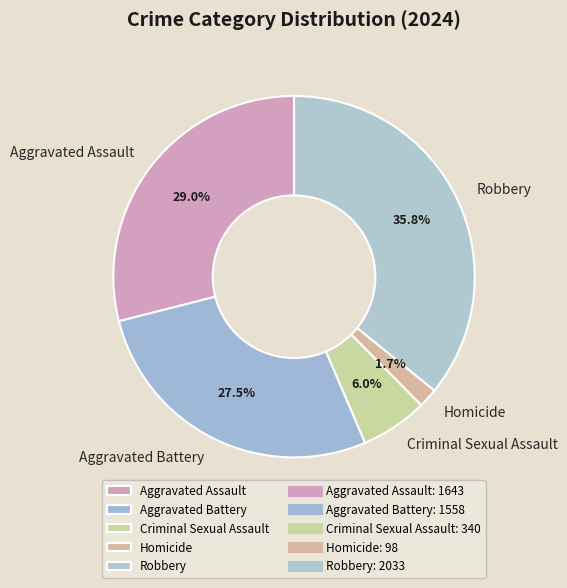

Which slice is the smallest?

Homicide